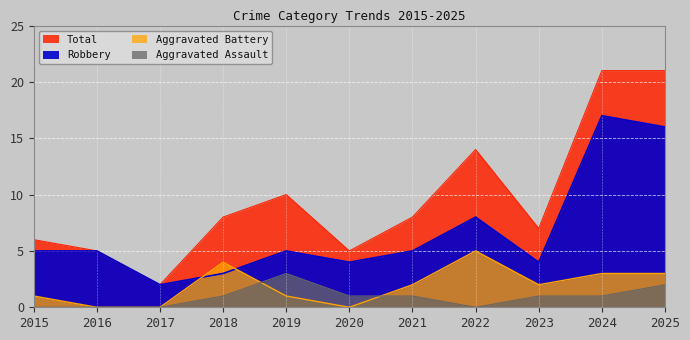

In Total, how many points are lower than both neighbors (excluding endpoints)?

3